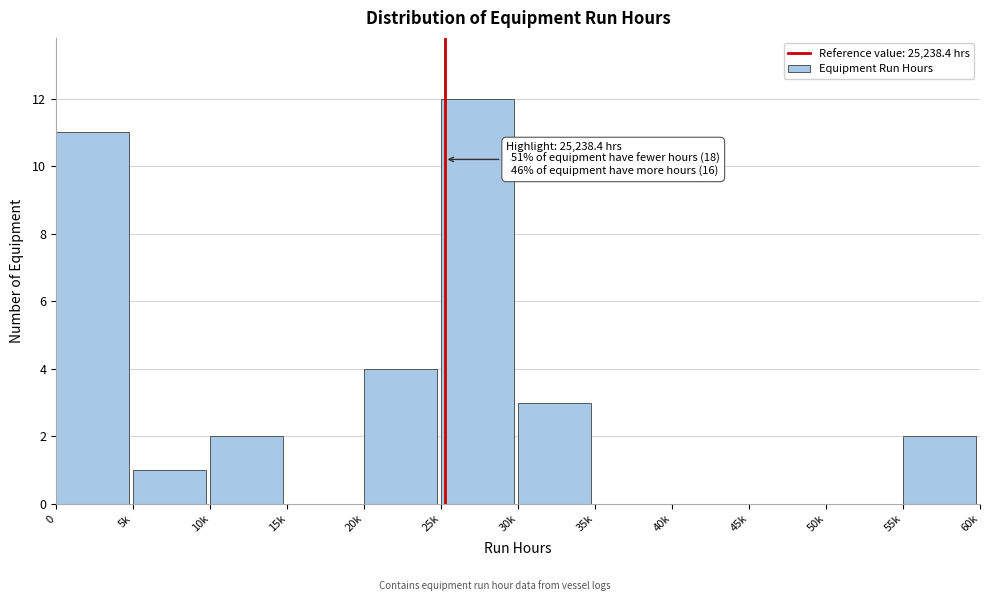

Reading right to left, transcribe all the data shown in this chart.

55k=2	50k=0	45k=0	40k=0	35k=0	30k=3	25k=12	20k=4	15k=0	10k=2	5k=1	0=11